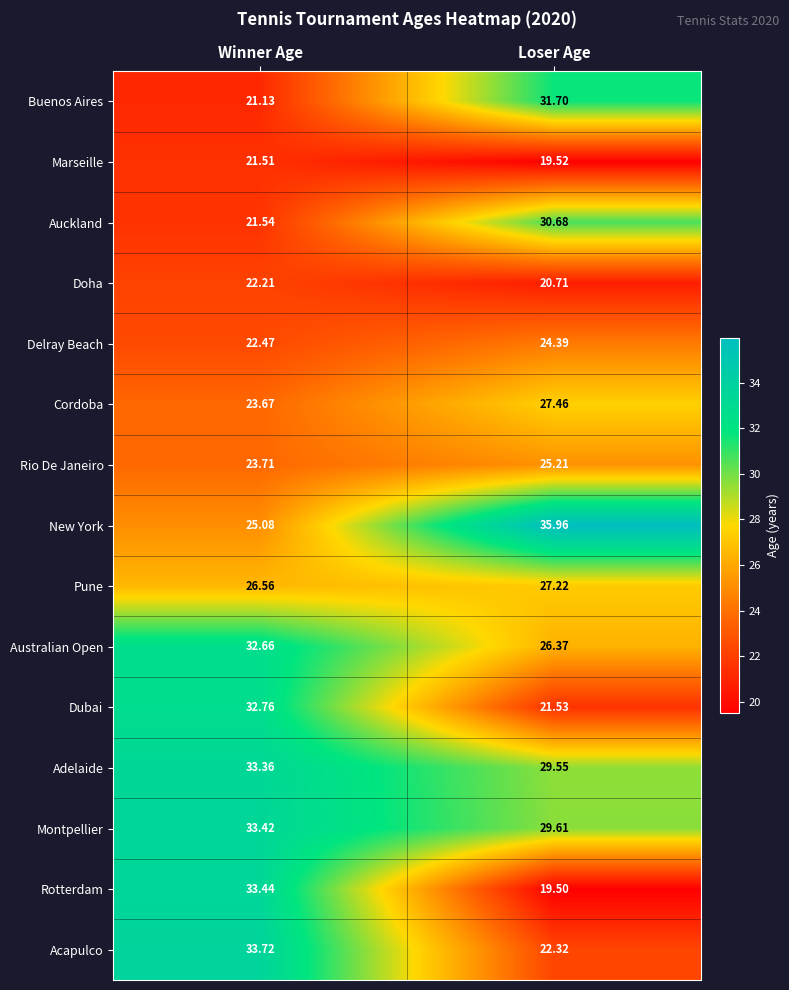

At which category is the sum across all series the highest?

Winner Age